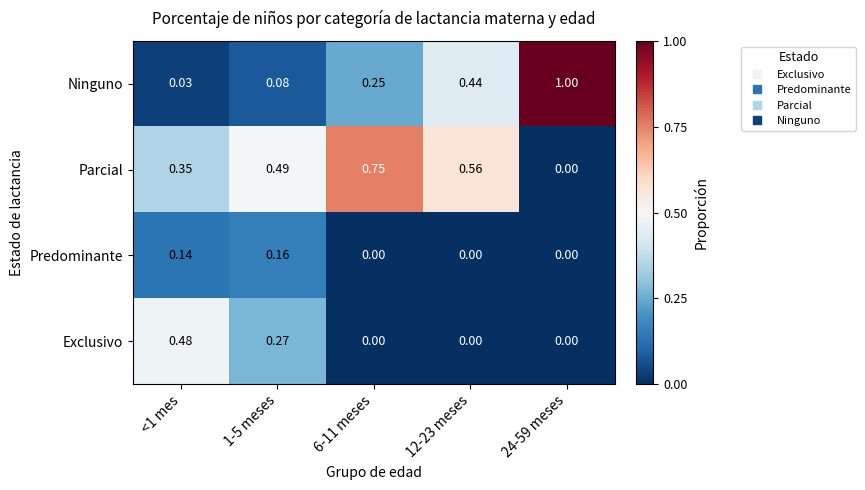

Which series has the largest total across all categories?

Parcial